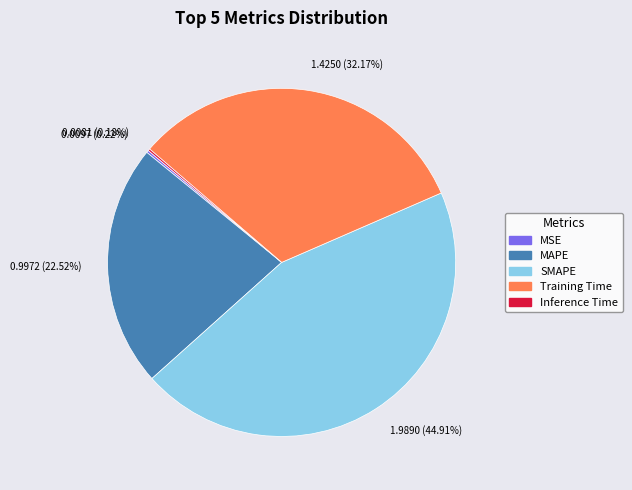

Is there any slice that represents more than half of the pie?

No